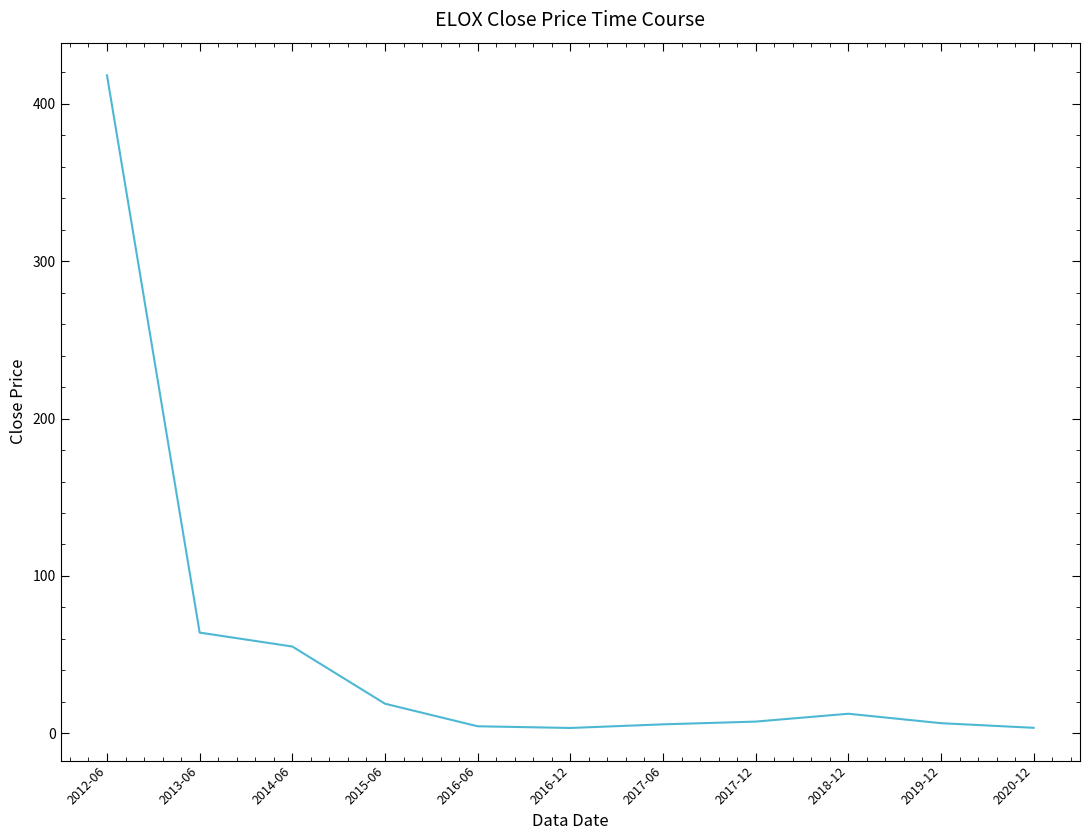

At which category does the chart reach its peak across all series?

2012-06